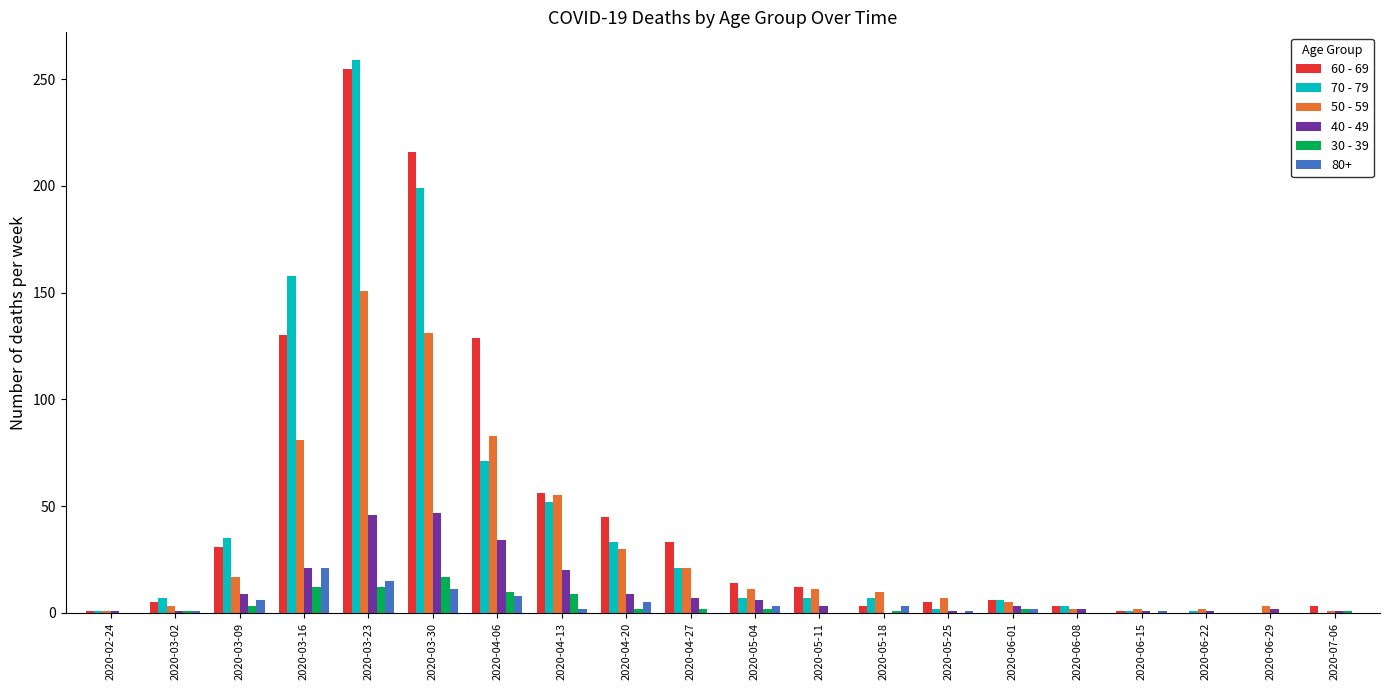

Is it true that 40 - 49 equals 70 at 2020-03-23?

False